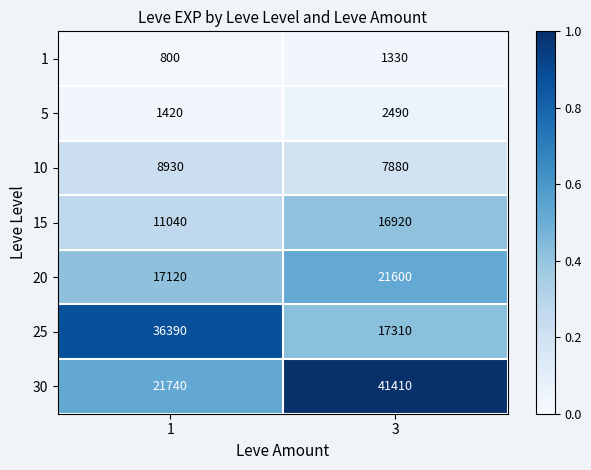

List the series in order of their peak value, highest first.

30, 25, 20, 15, 10, 5, 1